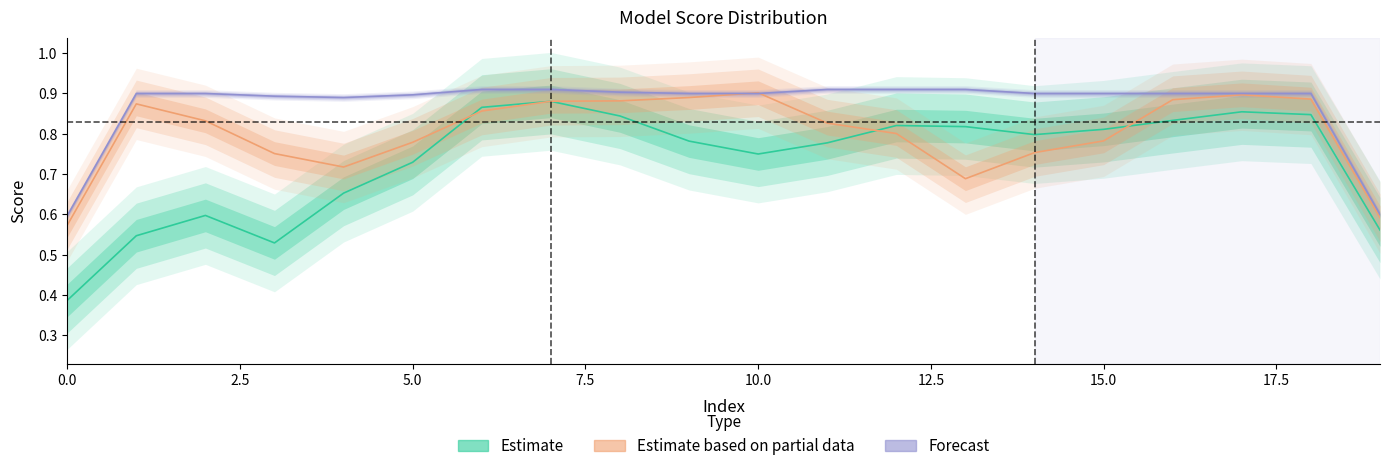

How many interior local valleys does the Estimate series have?

3